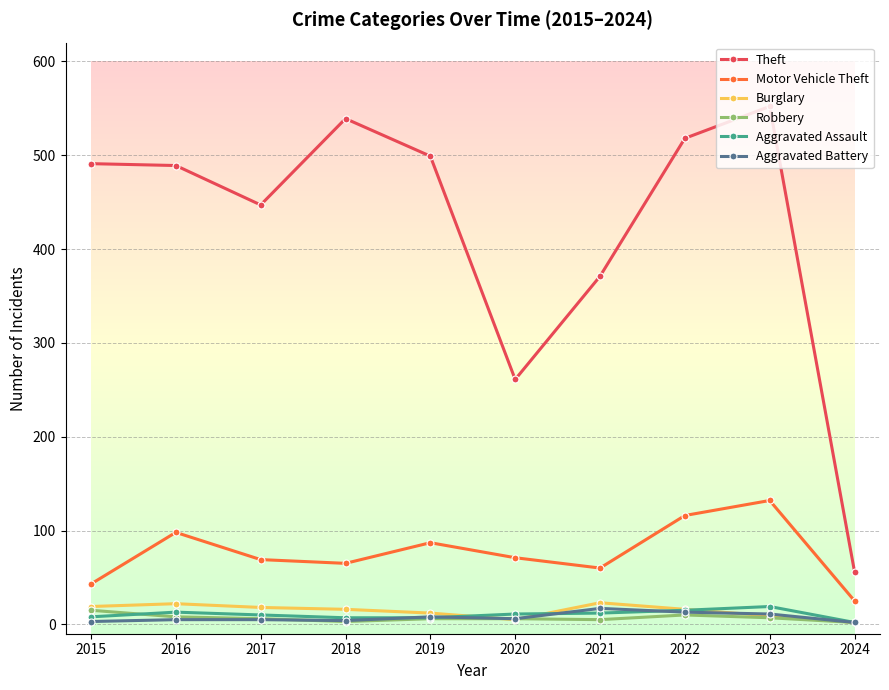

Does the chart have visible grid lines?

Yes